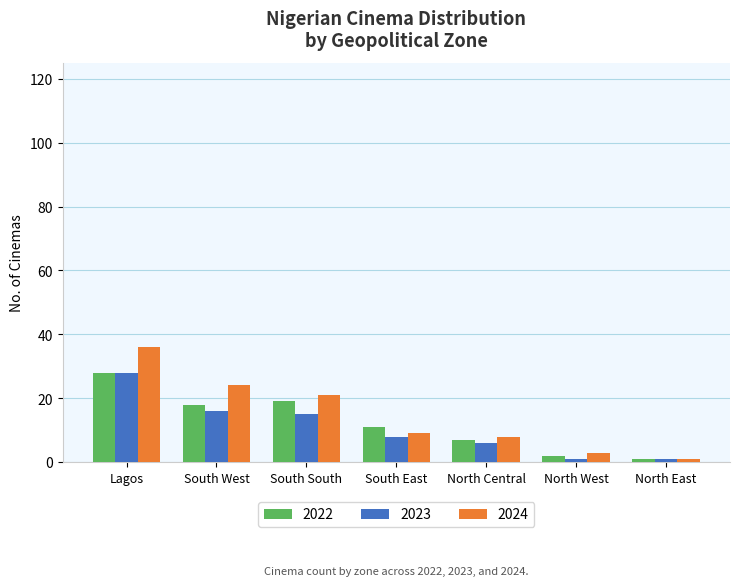

Rank the series by their average value, from lowest to highest.

2023, 2022, 2024